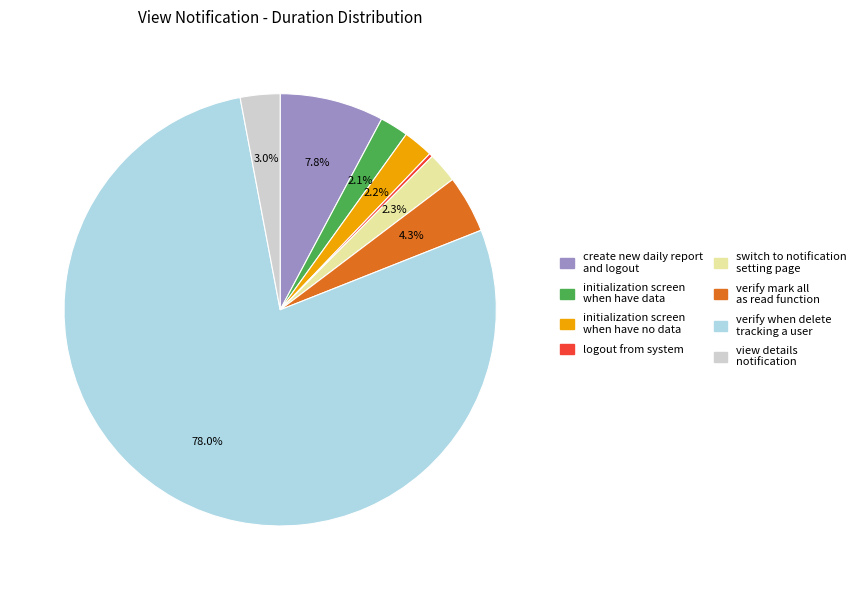

Which slice is the largest?

verify when delete tracking a user